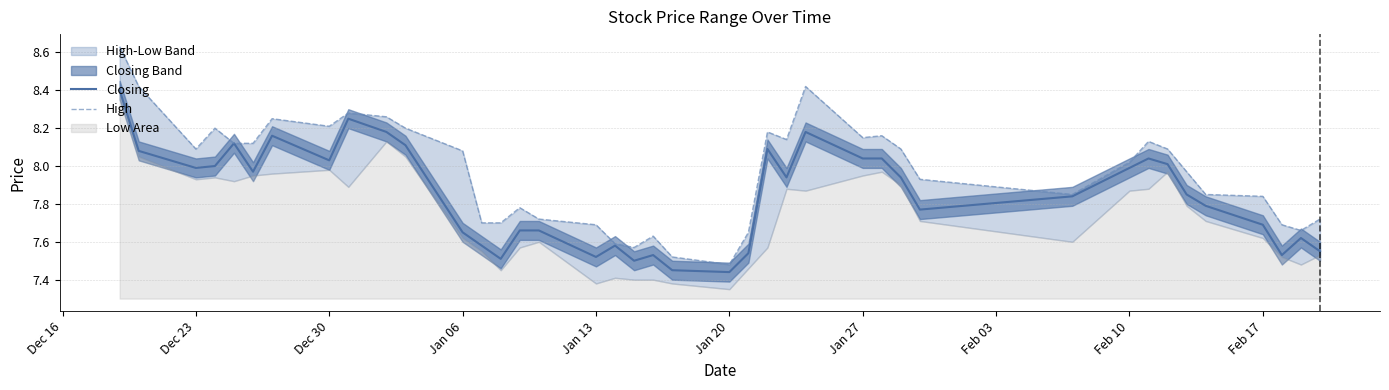

Reading left to right, extract all data points from this chart.

Closing: 8.4	8.1	8.0	8.0	8.1	8.0	8.2	8.0	8.2	8.2	8.1	7.7	7.6	7.5	7.7	7.7	7.5	7.6	7.5	7.5	7.5	7.4	7.5	8.1	7.9	8.2	8.0	8.0	7.9	7.8	7.8	8.0	8.0	8.0	7.8	7.8	7.7	7.5	7.6	7.5
High: 8.6	8.4	8.1	8.2	8.1	8.1	8.2	8.2	8.3	8.3	8.2	8.1	7.7	7.7	7.8	7.7	7.7	7.6	7.6	7.6	7.5	7.5	7.7	8.2	8.1	8.4	8.2	8.2	8.1	7.9	7.8	8.0	8.1	8.1	8.0	7.8	7.8	7.7	7.7	7.7